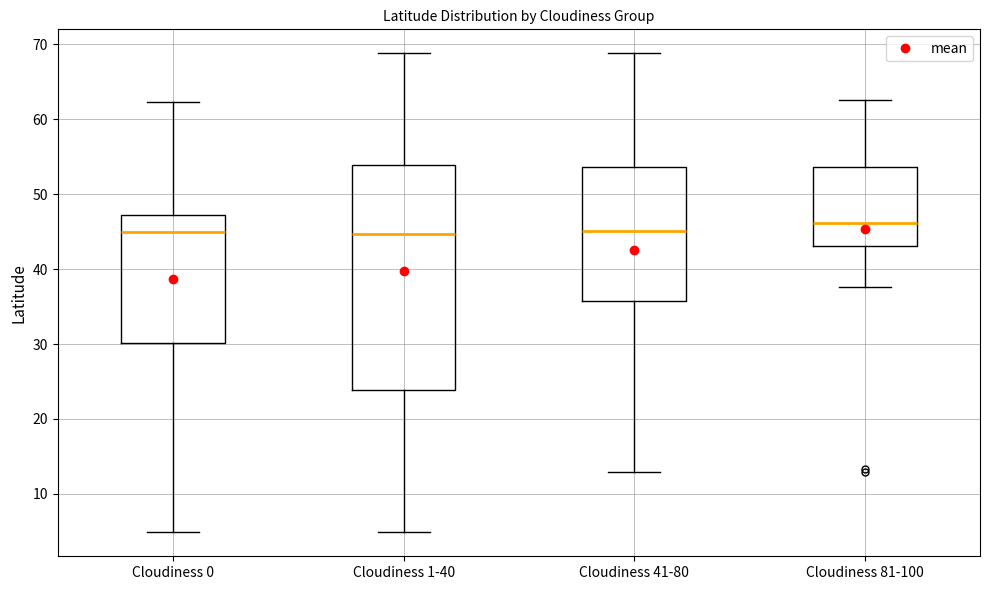

Where does the median line of the box for Cloudiness 41-80 sit on the y-axis? The values are not printed on the chart, so give them approximately, as read against the axis.

45